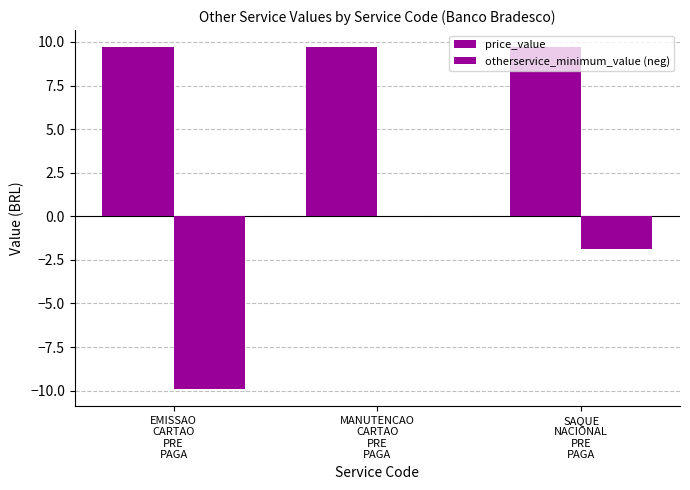

What is the total value across all series at EMISSAO
CARTAO
PRE
PAGA?

-0.2